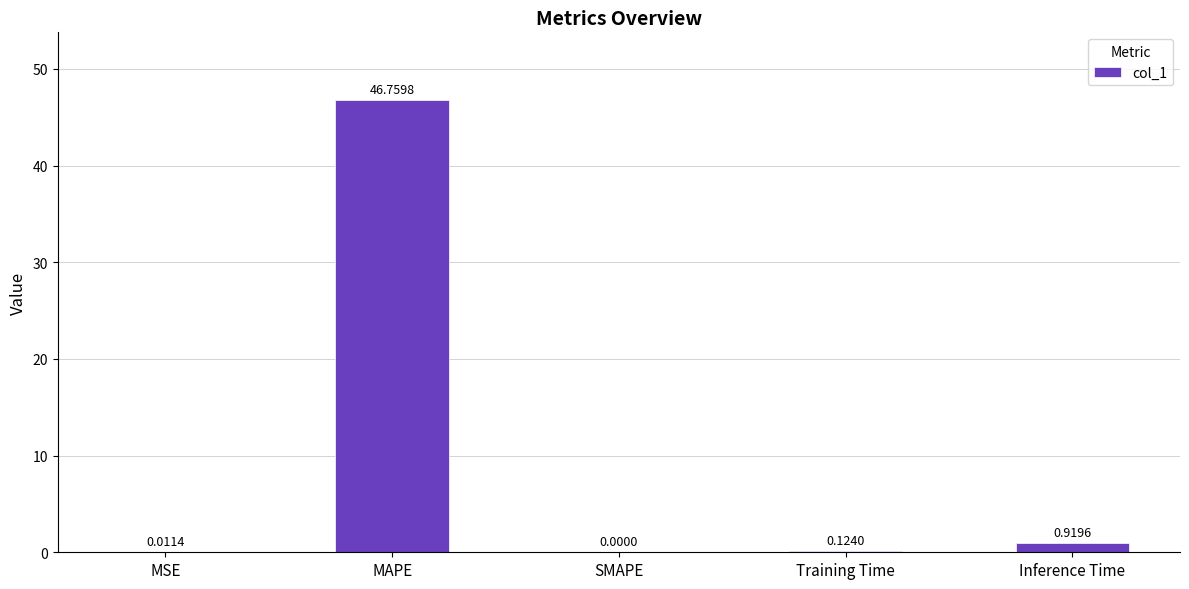

At which label is the value closest to 23?

Inference Time